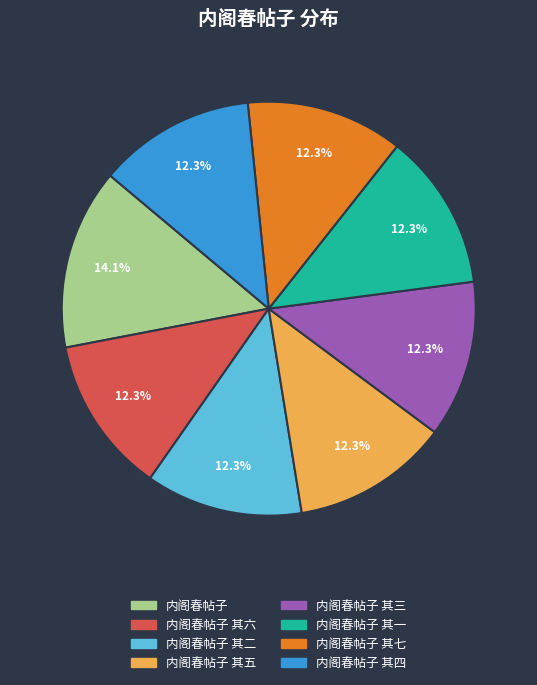

Does any single category account for the majority?

No